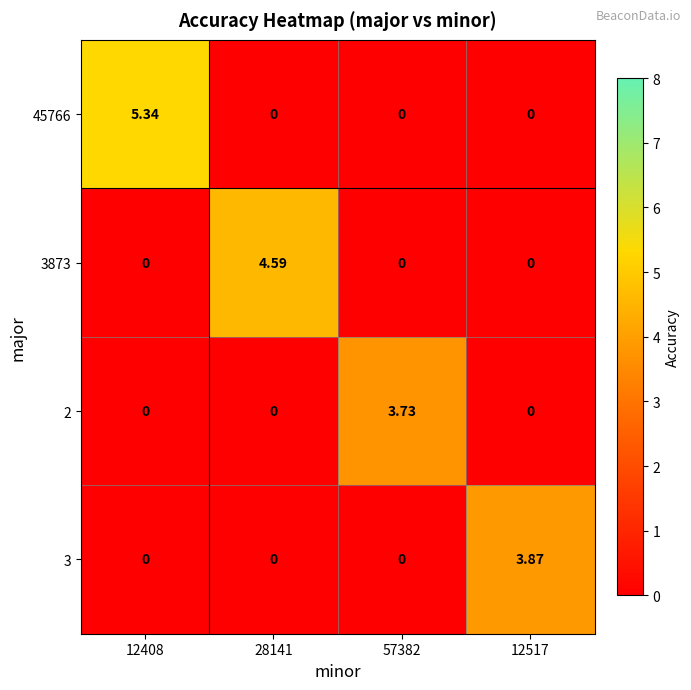

Is the value of 3873 at 28141 greater than the value of 3 at 12517?

Yes